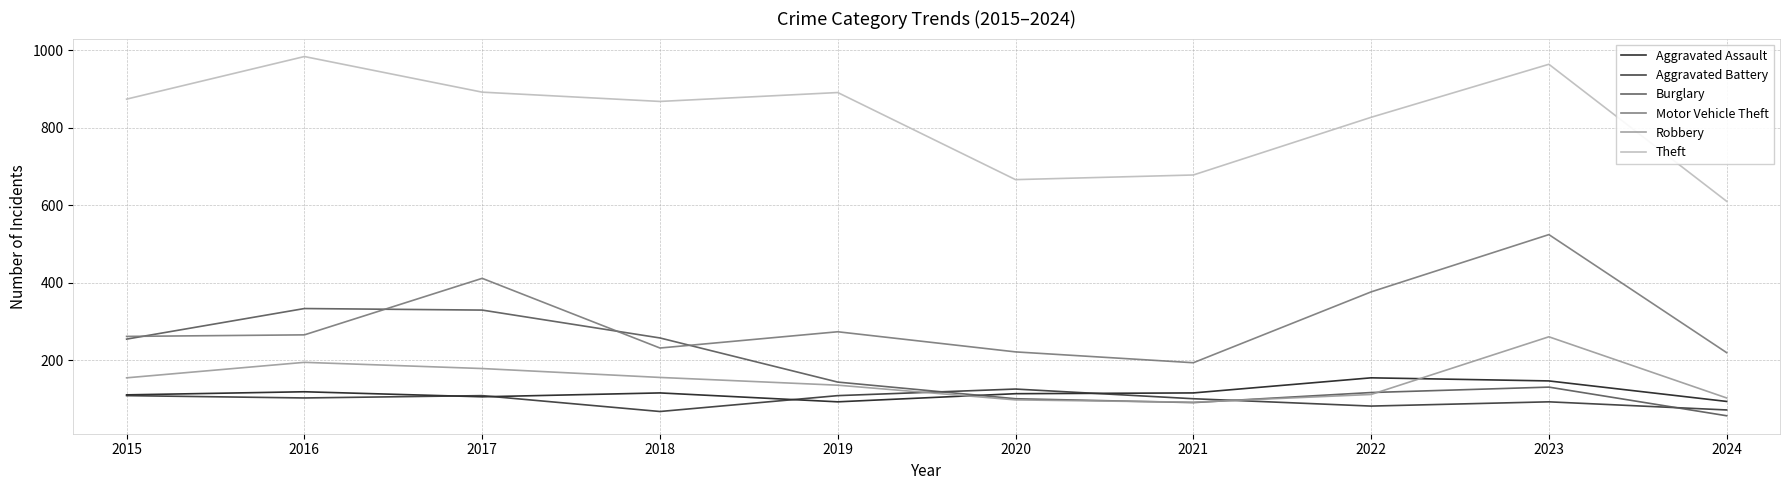

What is the difference between the highest and lowest values at 2016?

882